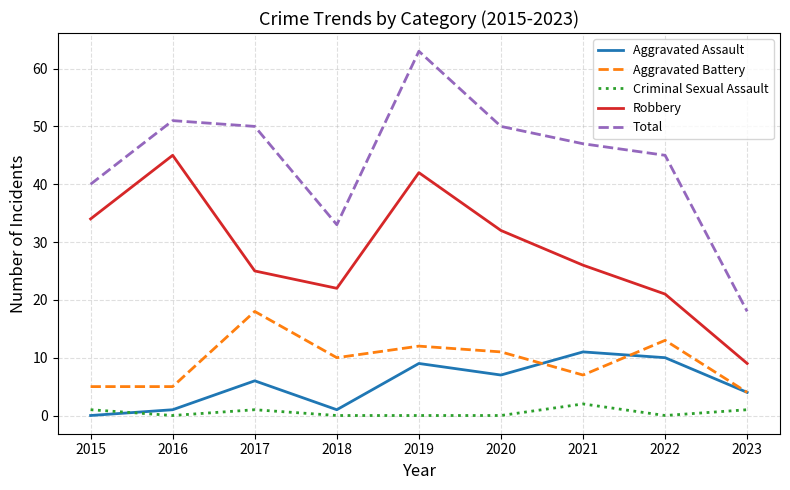

Is it true that Robbery equals 11 at 2022?

False